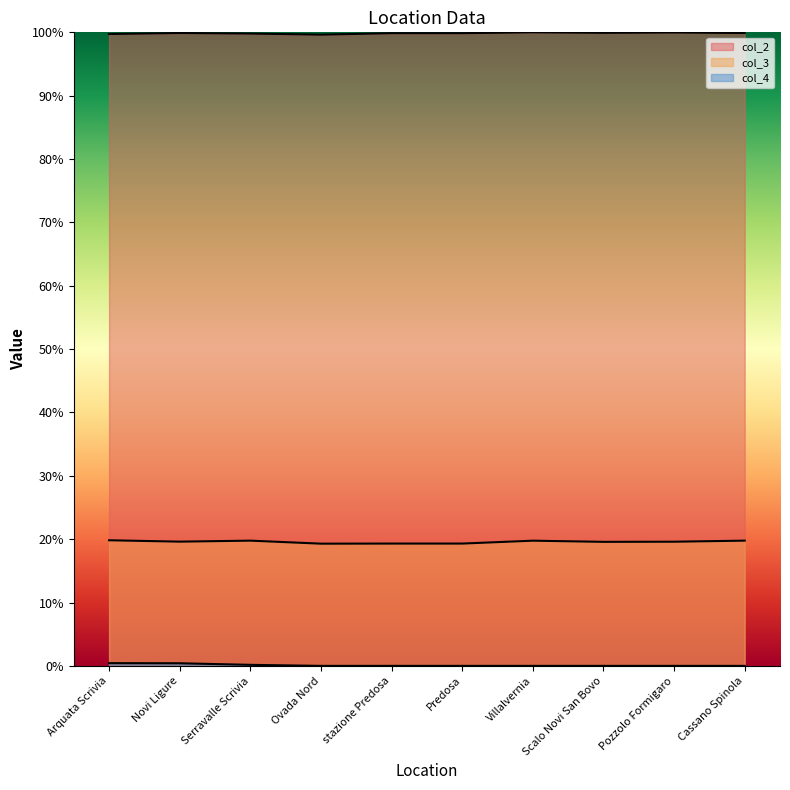

At which label is col_2 closest to 0?

Ovada Nord